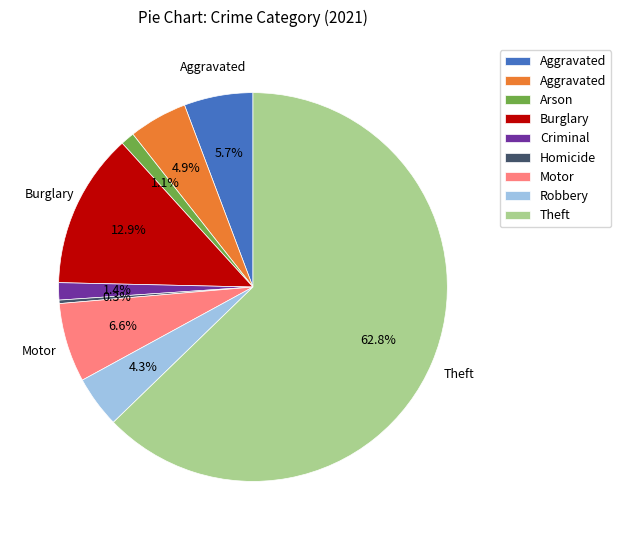

Which category has the smallest portion of the pie?

Homicide